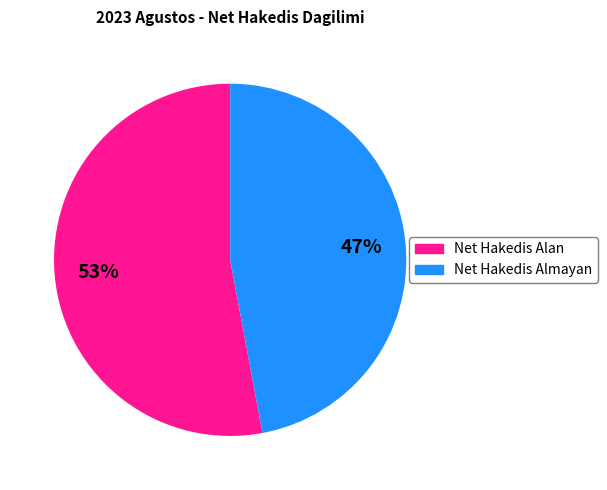

Does any single category account for the majority?

Yes